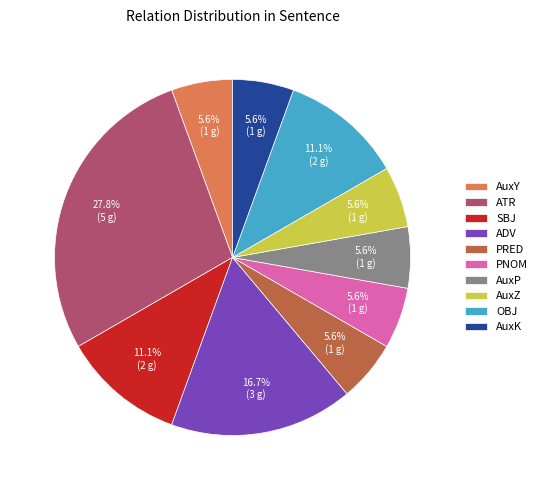

How many slices are in this pie chart?

10